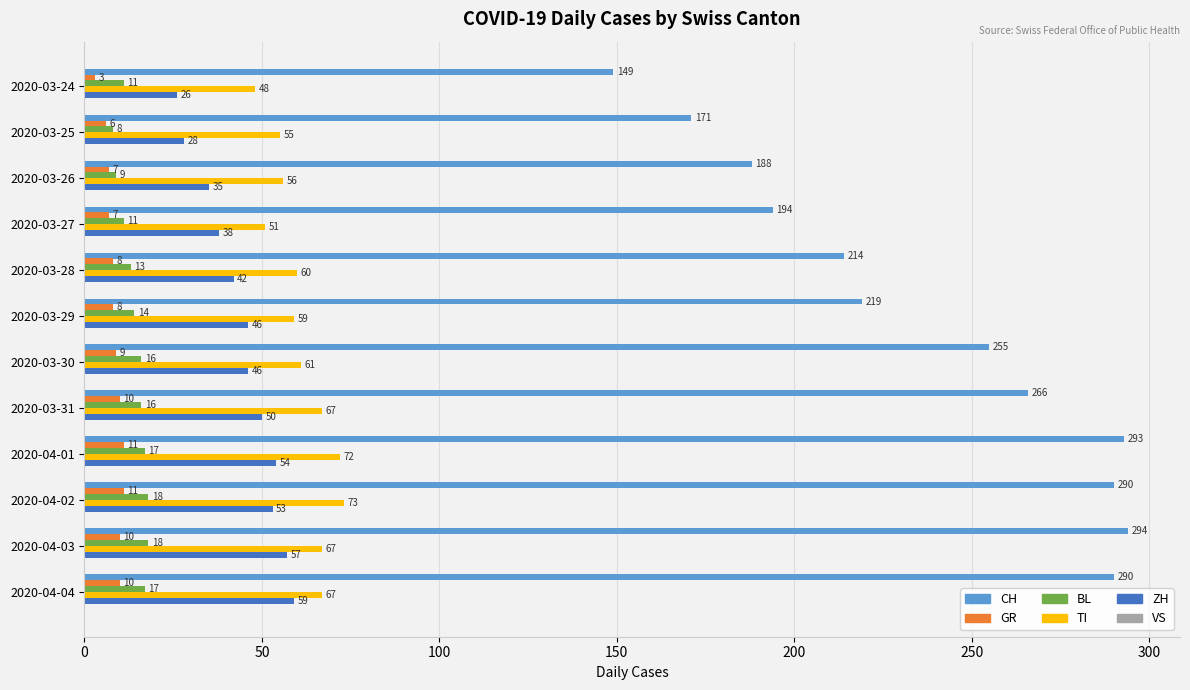

What is the spread (max minus min) of values at 2020-04-01?

282